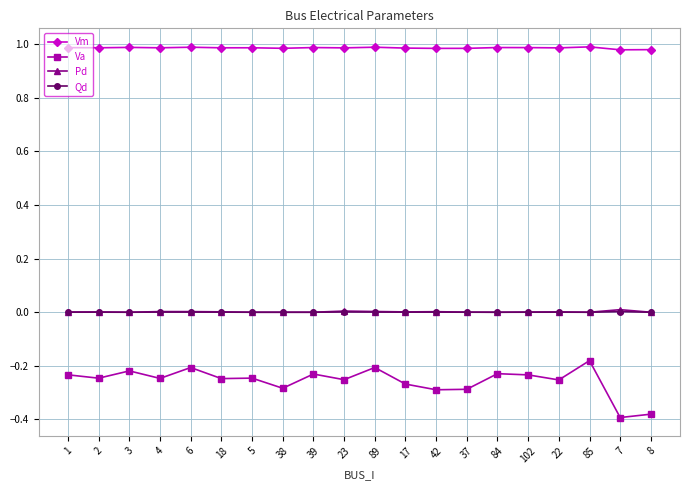

True or false: Qd and Va cross at least once.

False